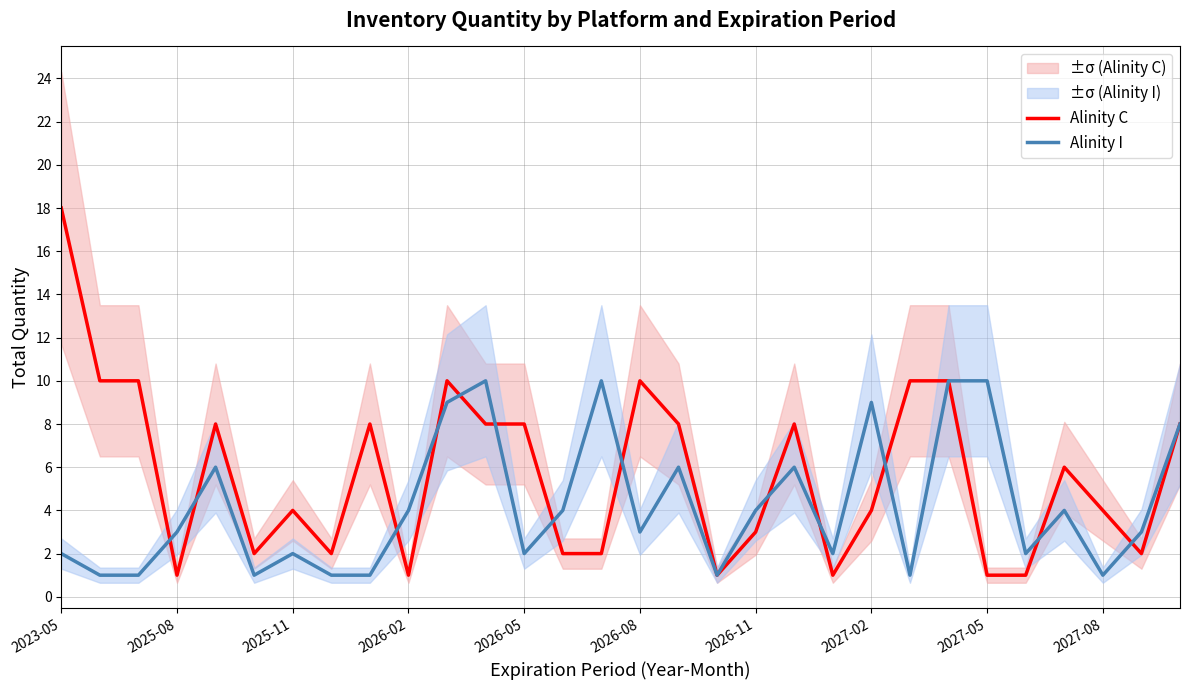

What is the sum of the Alinity I values at 22 and 26?

5